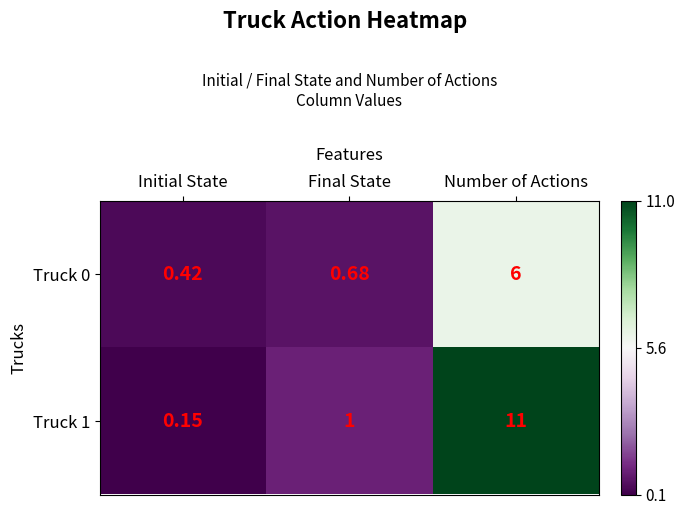

What is the total value across all series at Final State?

1.7